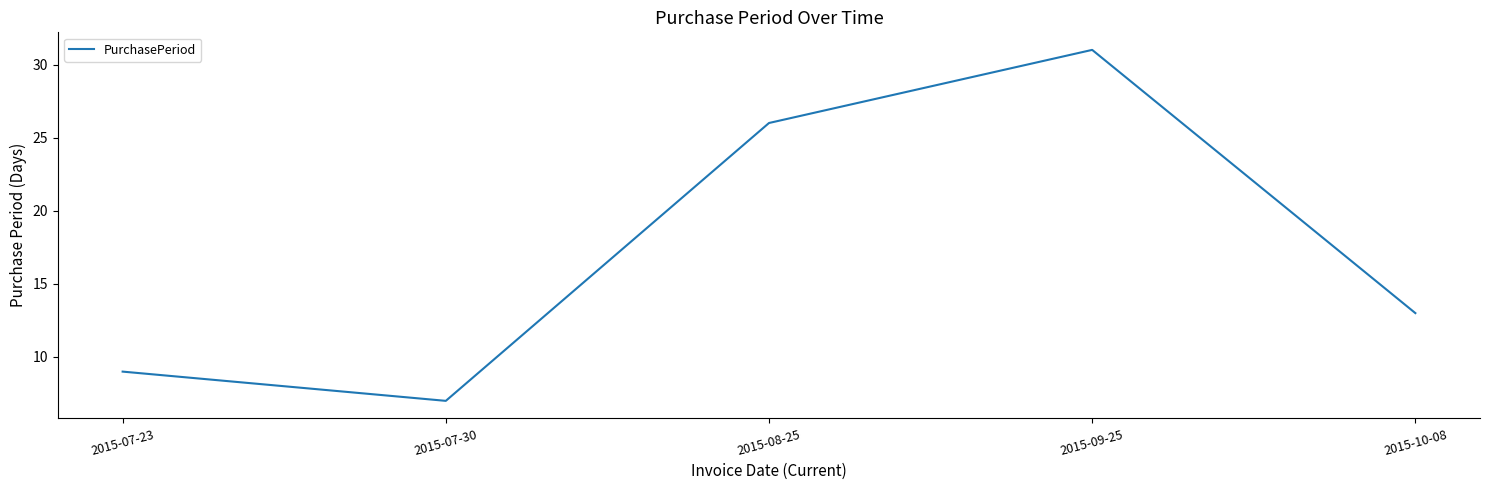

Where does the data first go above 13?

2015-08-25